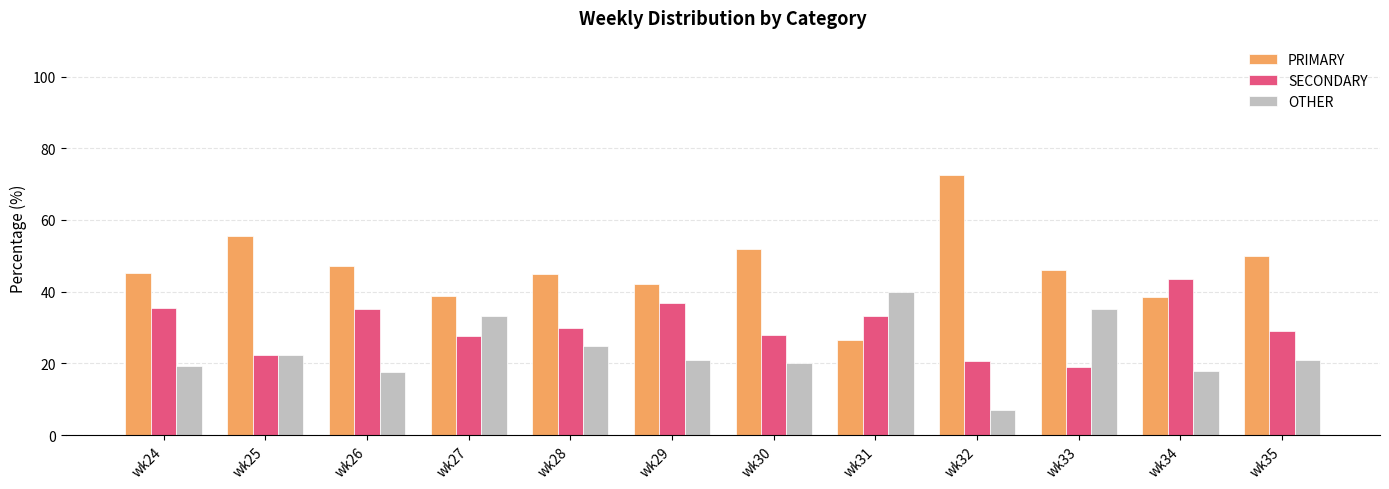

What is the sum of all PRIMARY values?

559.3